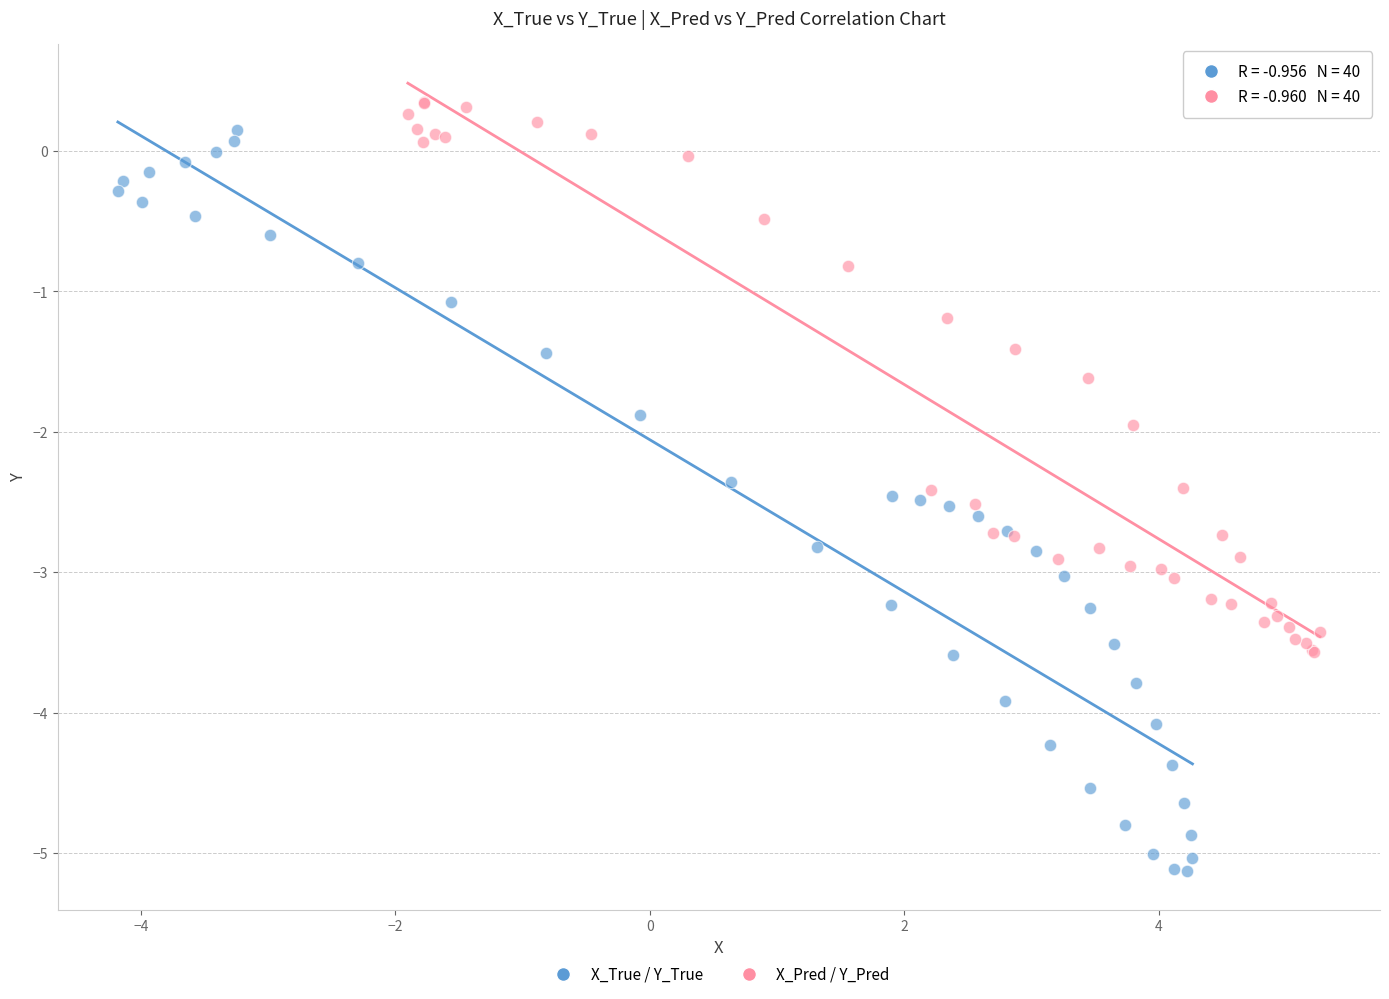

Which series has the widest spread of Y values?

X_True / Y_True